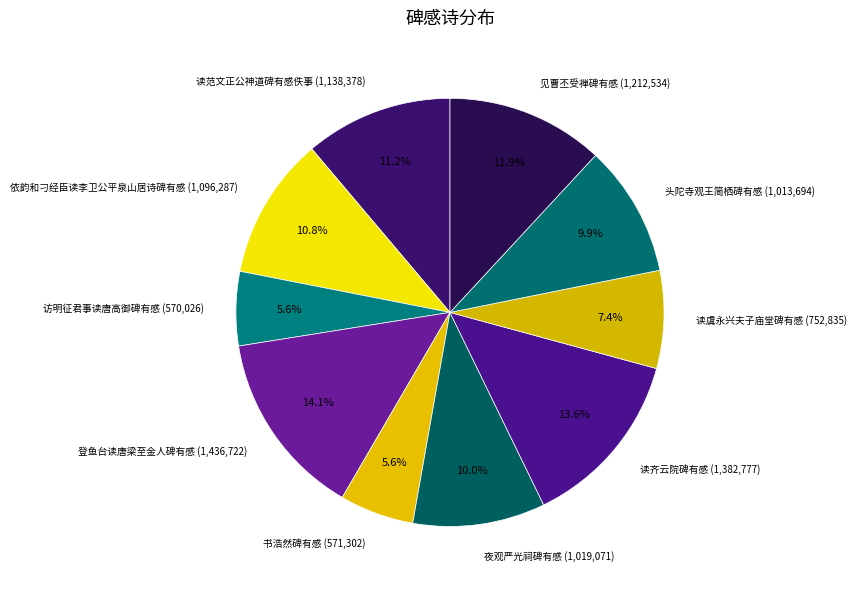

Combined, what portion of the pie is 夜观严光祠碑有感 and 依韵和刁经臣读李卫公平泉山居诗碑有感?

20.8%